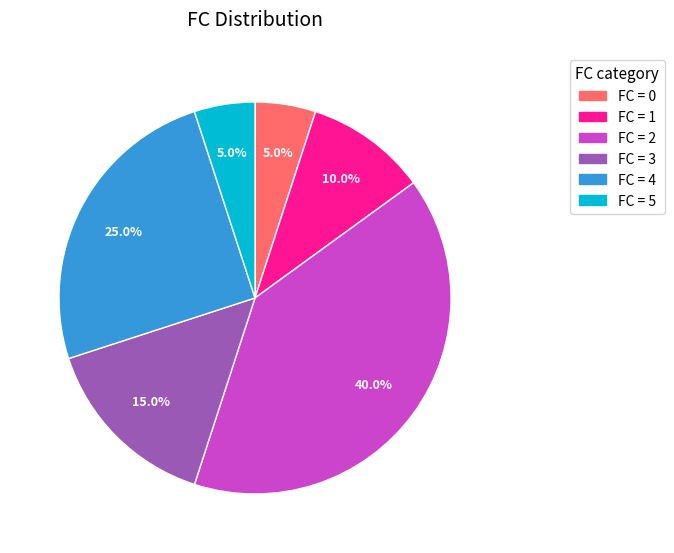

To the nearest percent, what is the average slice percentage?

17%